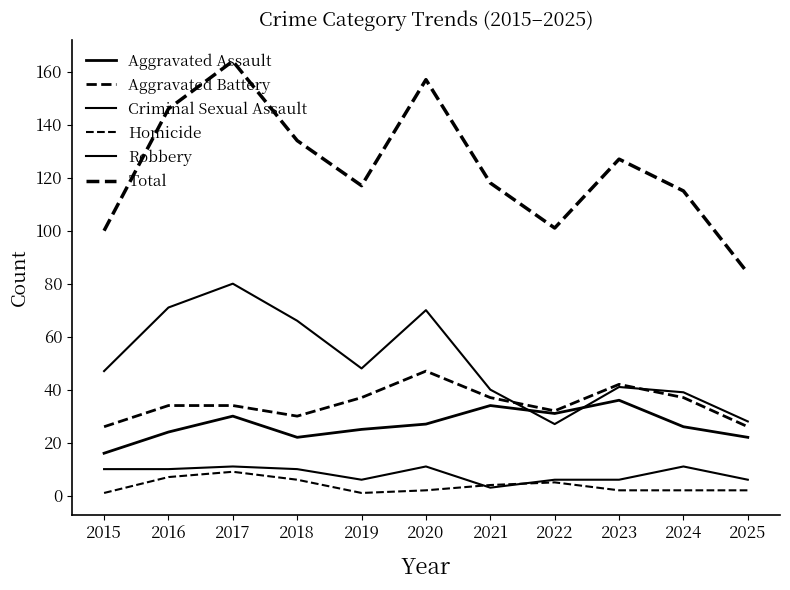

Reading left to right, extract all data points from this chart.

Aggravated Assault: 16	24	30	22	25	27	34	31	36	26	22
Aggravated Battery: 26	34	34	30	37	47	37	32	42	37	26
Criminal Sexual Assault: 10	10	11	10	6	11	3	6	6	11	6
Homicide: 1	7	9	6	1	2	4	5	2	2	2
Robbery: 47	71	80	66	48	70	40	27	41	39	28
Total: 100	146	164	134	117	157	118	101	127	115	84